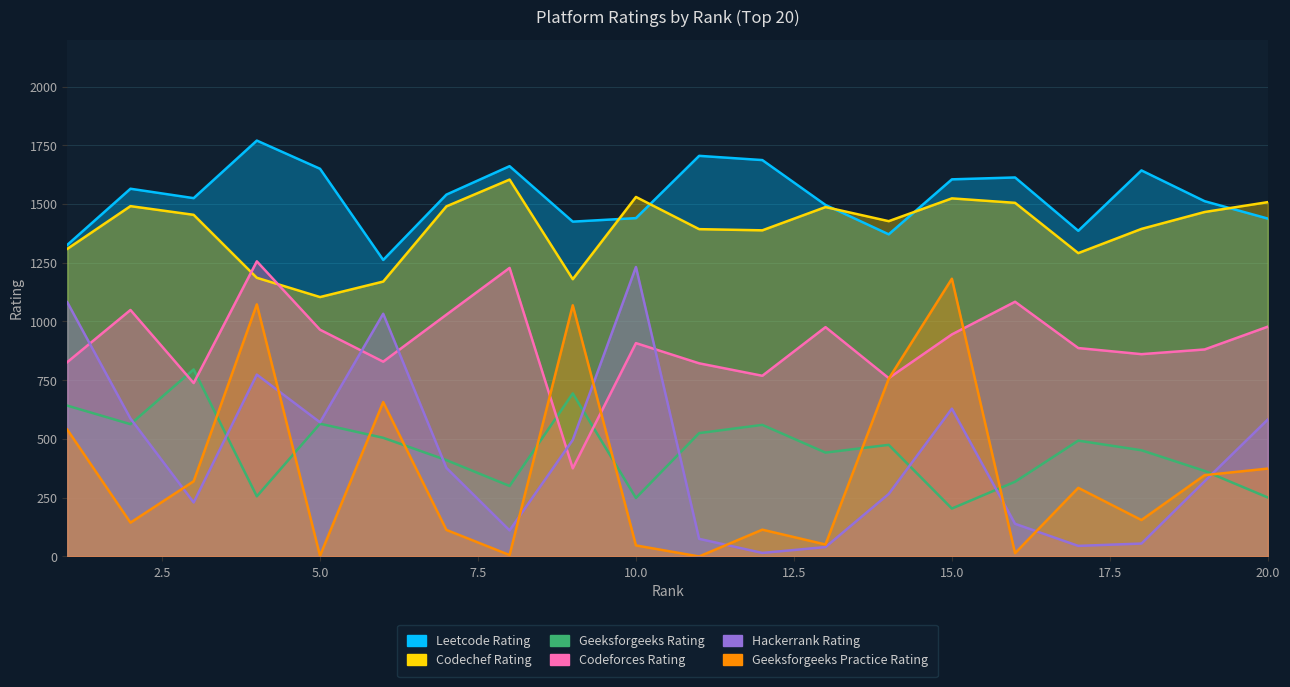

At 19, list the series in order from largest to smallest.

Leetcode_Rating, Codechef_Rating, Codeforces_Rating, Geeksforgeeks_Rating, Geeksforgeeks_Practice_Rating, Hackerrank_Rating